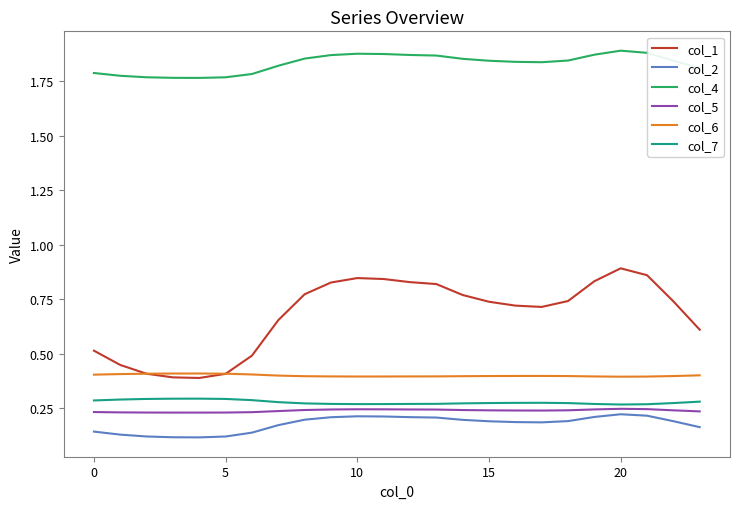

Which series has the largest total across all categories?

col_4